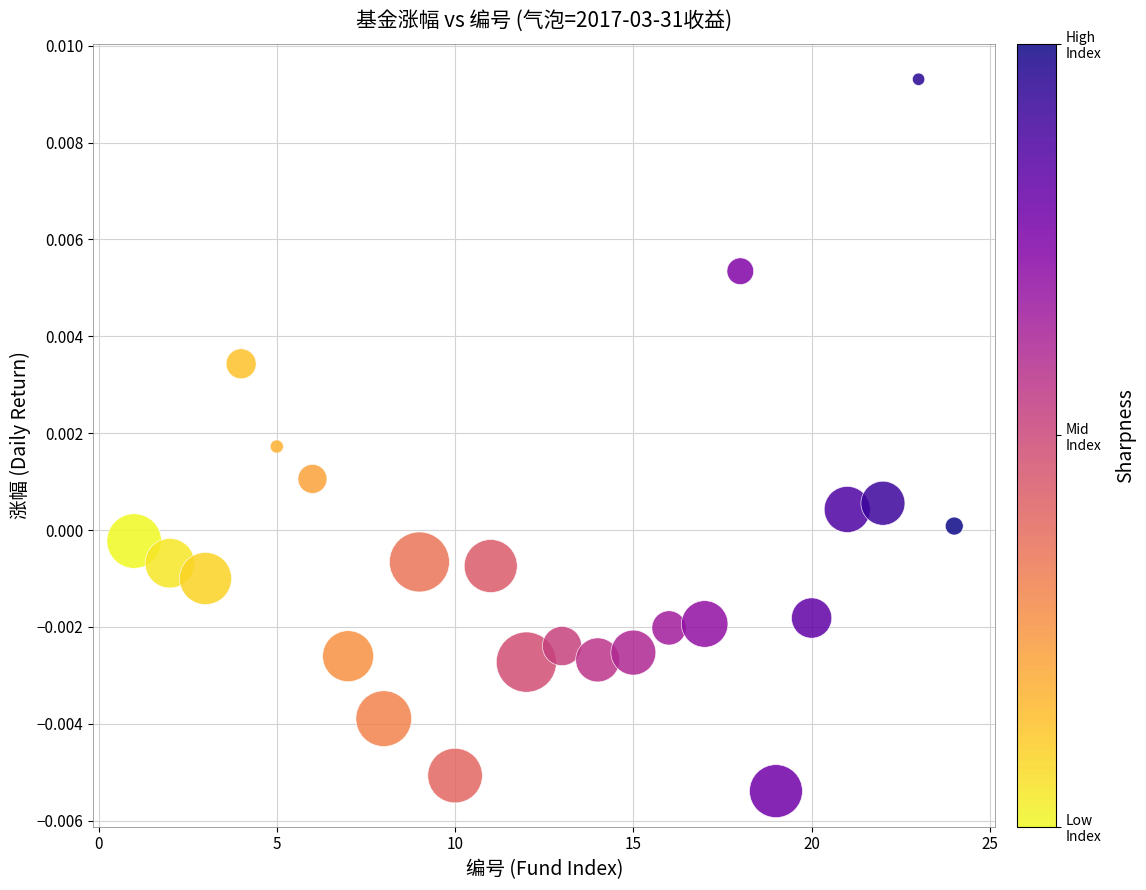

What is the range of X values (max minus min)?

23.0